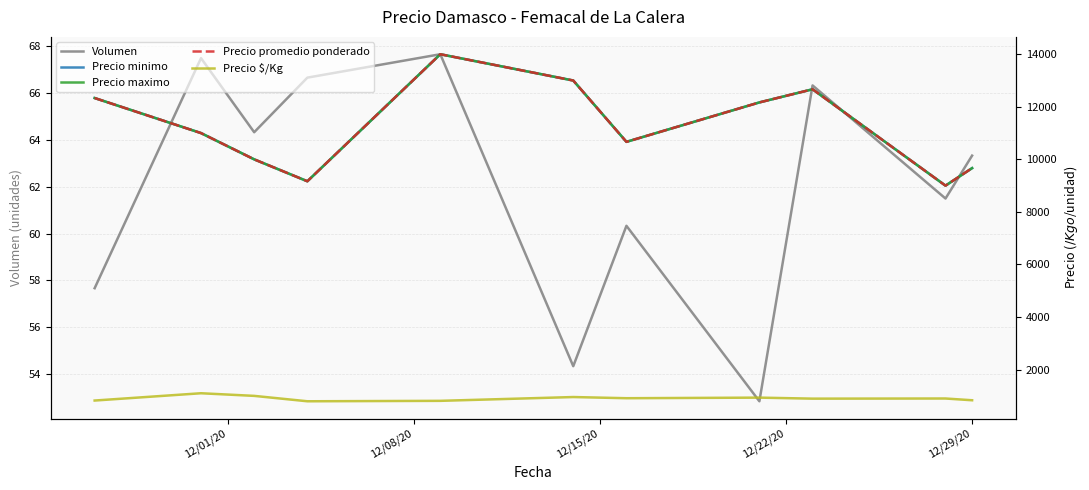

Between 8 and 12/15/20, which is larger?

8